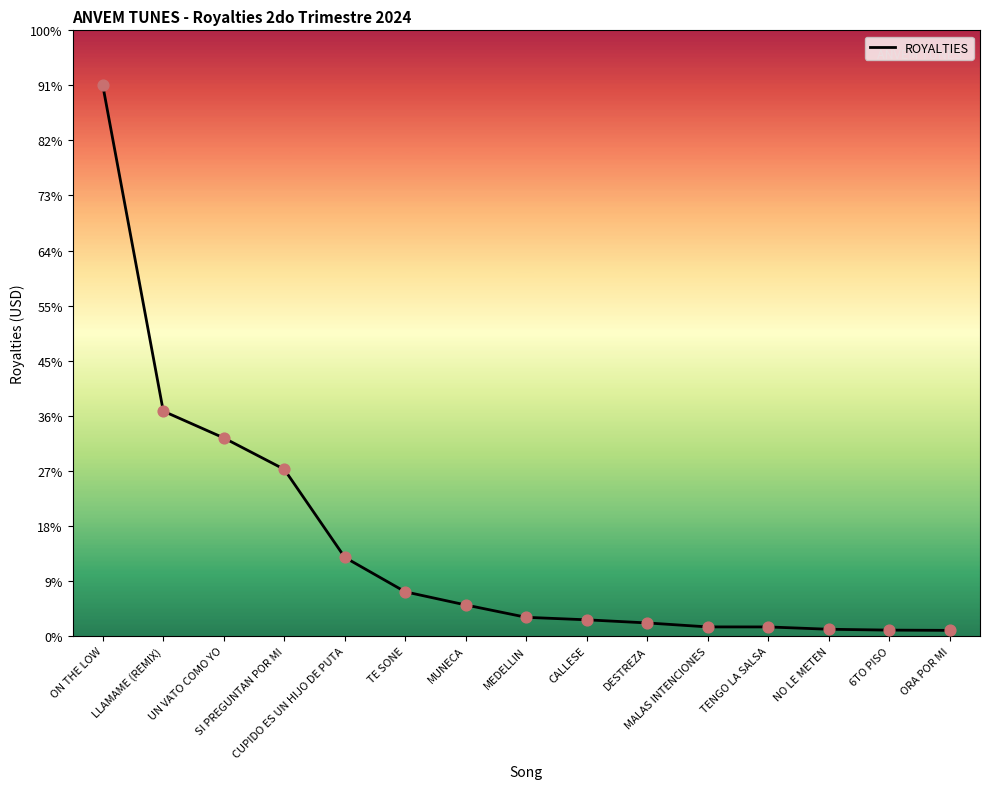

Which has a higher value, CALLESE or MEDELLIN?

MEDELLIN